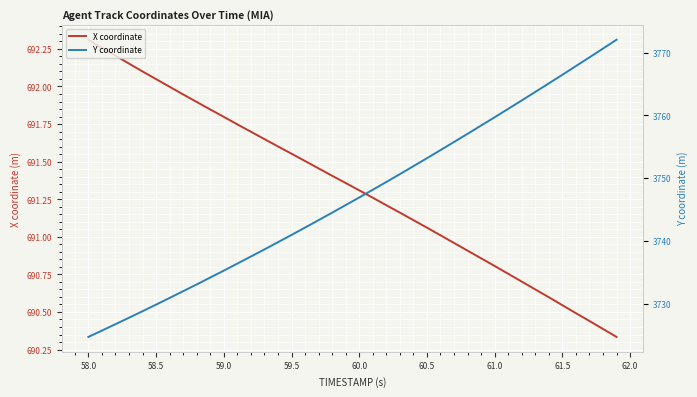

Which category has the highest value in the X coordinate series?

58.0